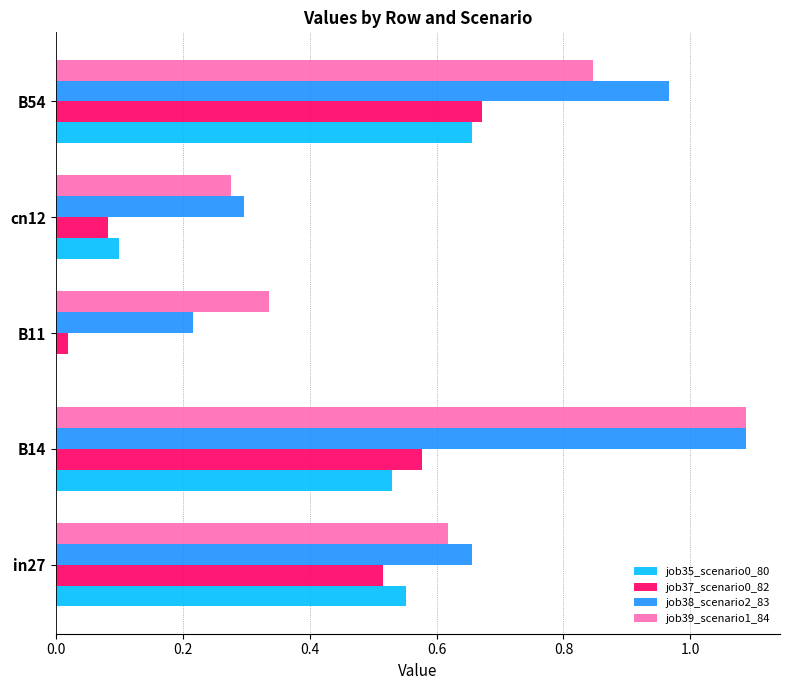

Between in27 and B14, which series saw the biggest shift?

job39_scenario1_84